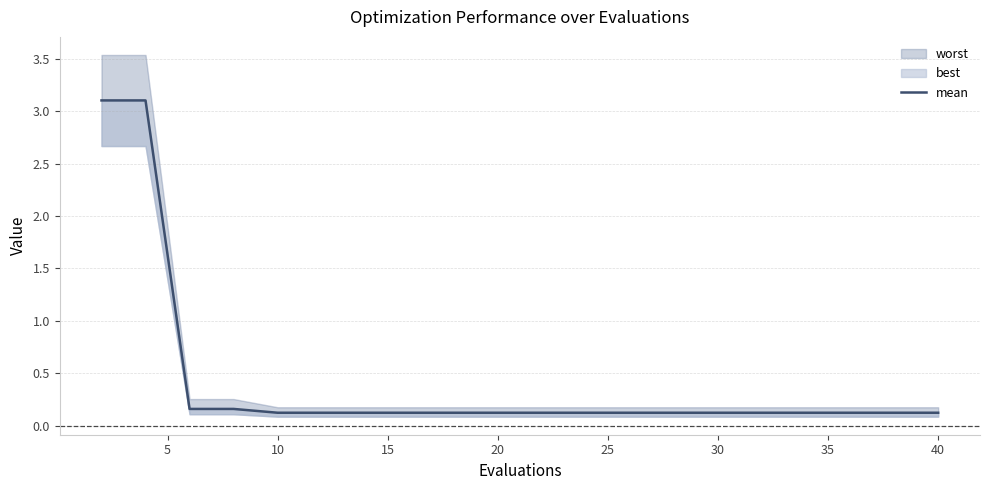

What is the greatest value displayed?

3.1